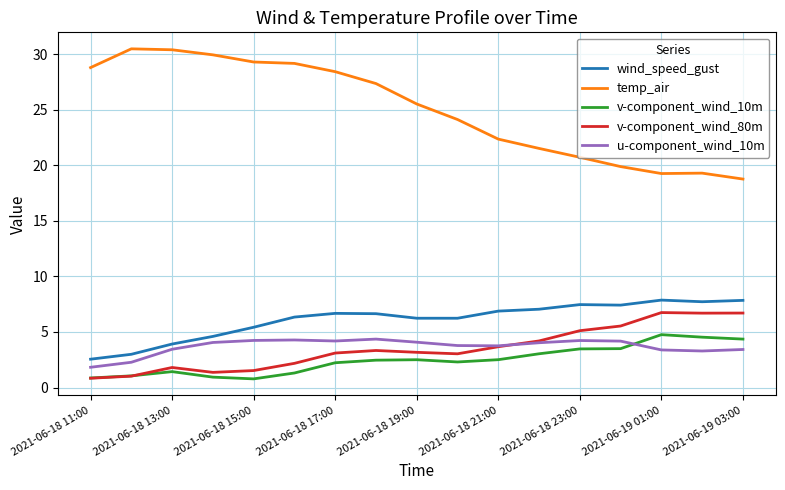

What are all the series names shown in the legend?

wind_speed_gust, temp_air, v-component_wind_10m, v-component_wind_80m, u-component_wind_10m